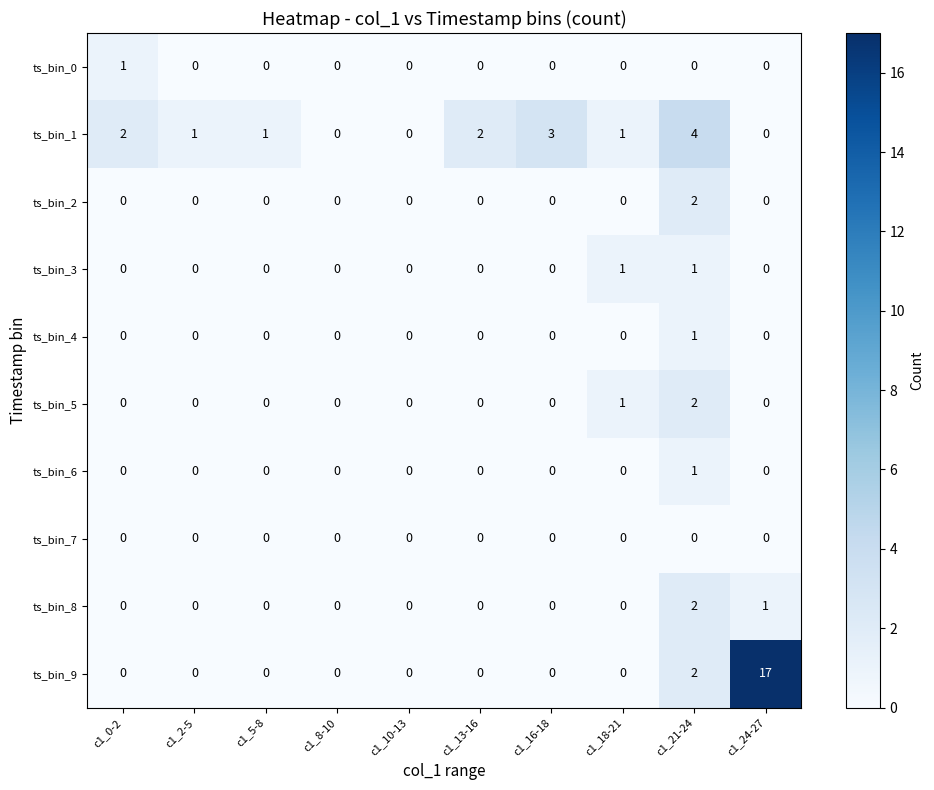

Which category has the highest value in the ts_bin_0 series?

c1_0-2